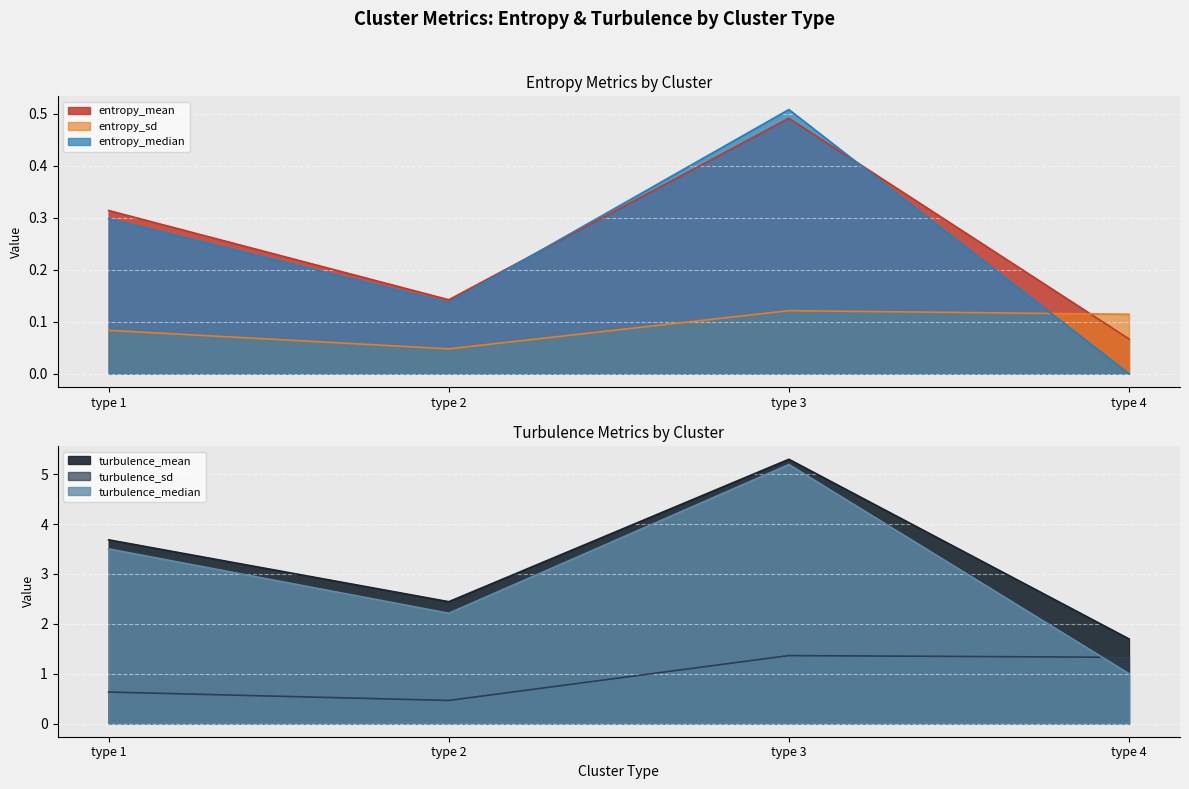

What are all the series names shown in the legend?

entropy_mean, entropy_sd, entropy_median, turbulence_mean, turbulence_sd, turbulence_median